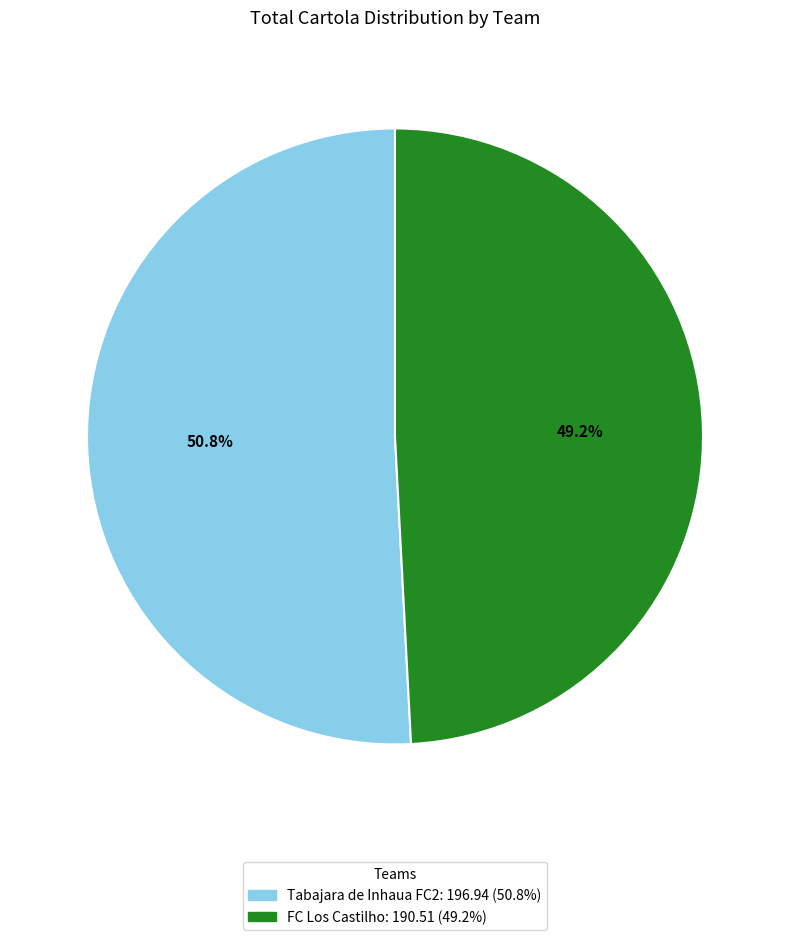

To the nearest percent, what portion does Tabajara de Inhaua FC2 represent?

51%